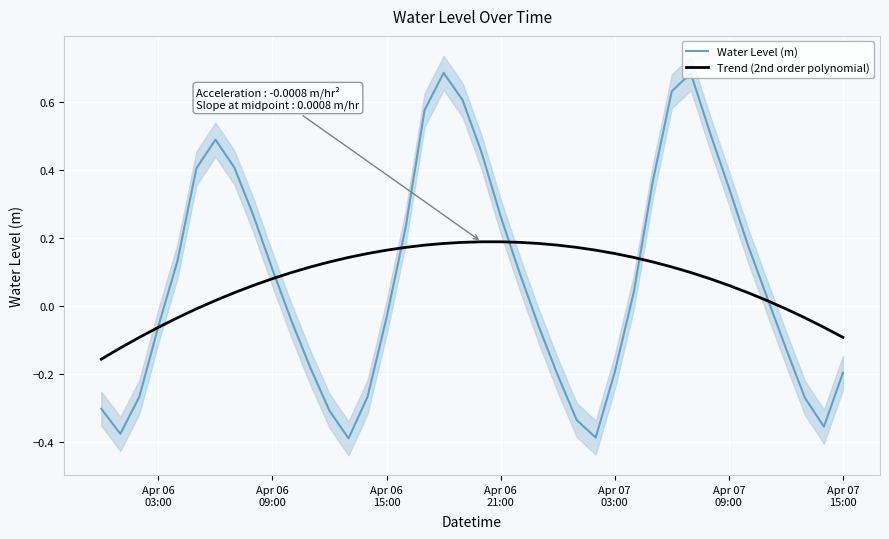

How many intersections are there between Water Level (m) and Trend (2nd order polynomial)?

6